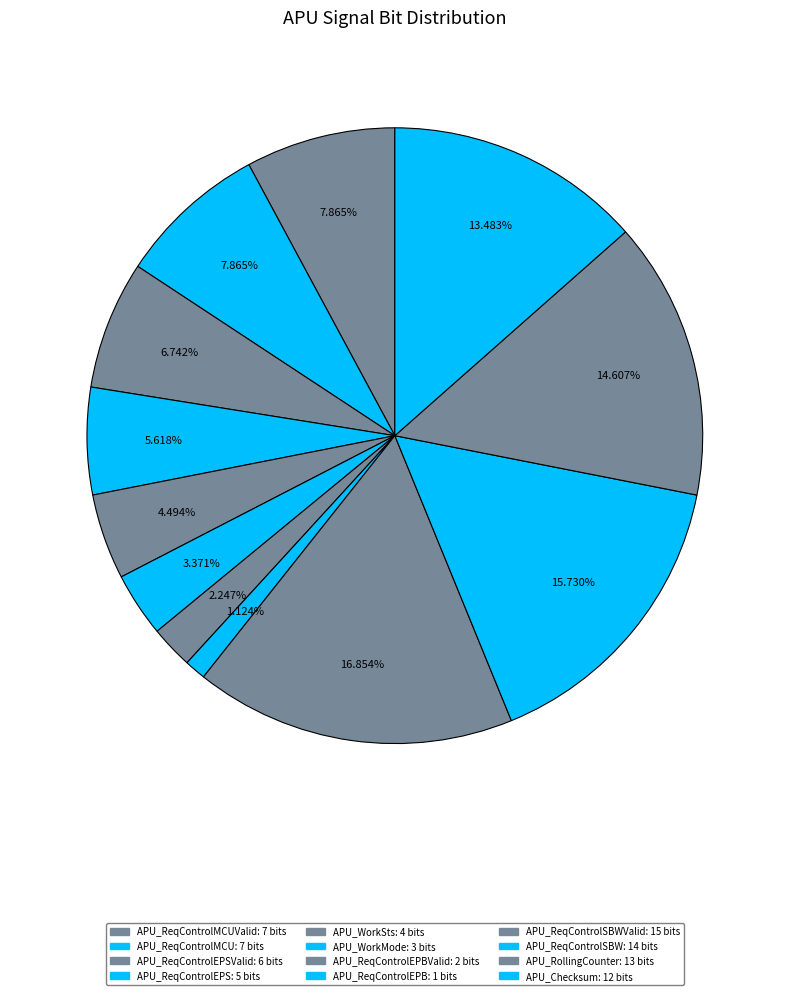

How many segments does this pie chart have?

12